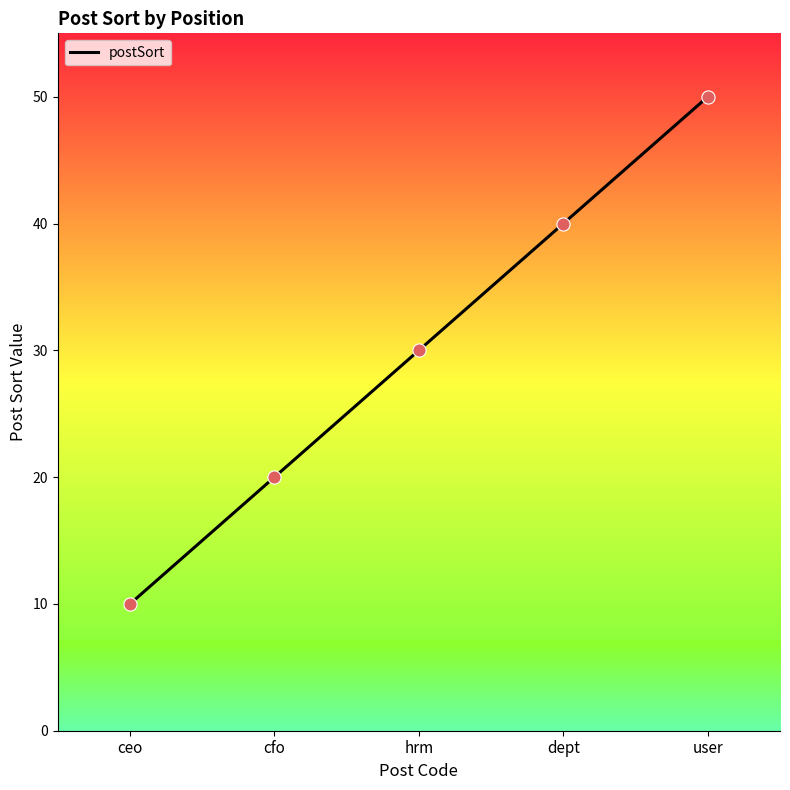

What is the change in value from cfo to dept?

+20